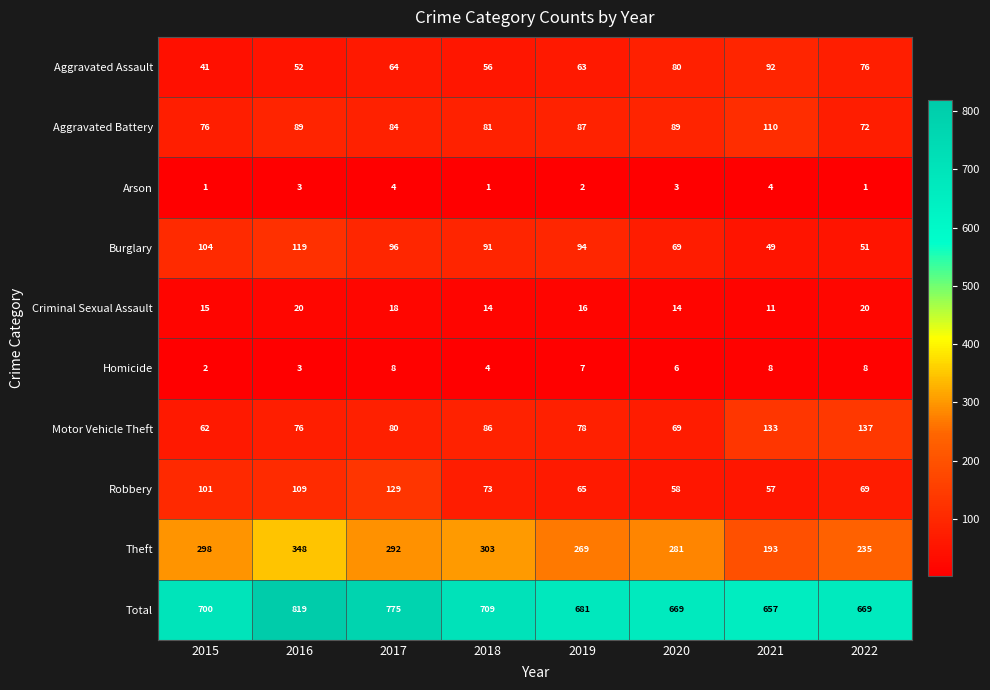

Which series has the largest range (max minus min)?

Total